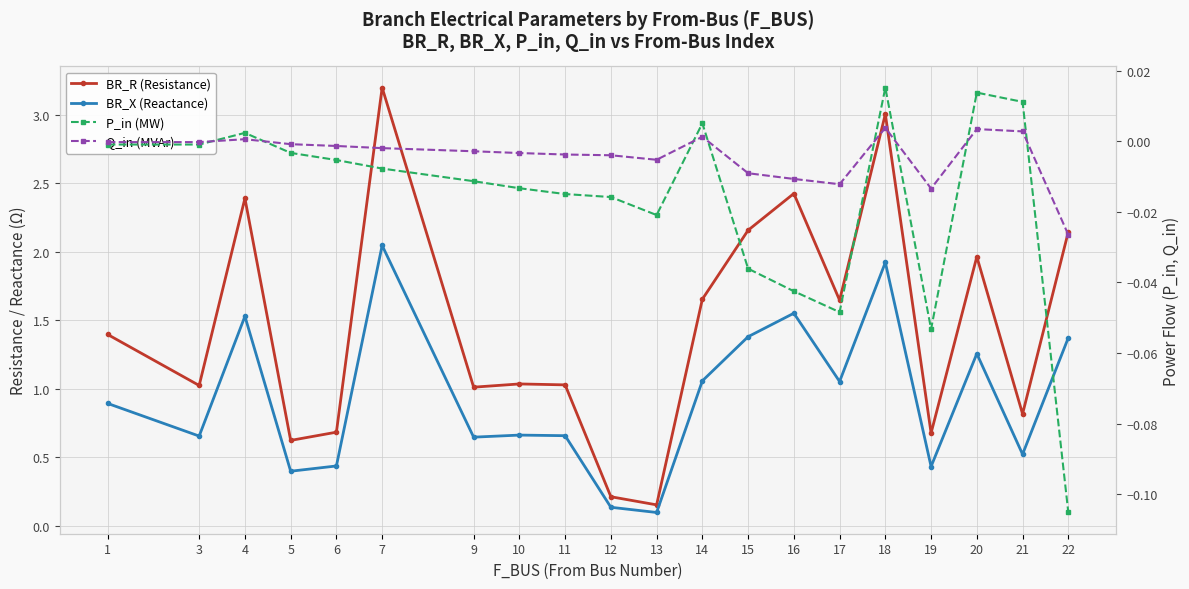

Which series has the largest total across all categories?

BR_R (Resistance)